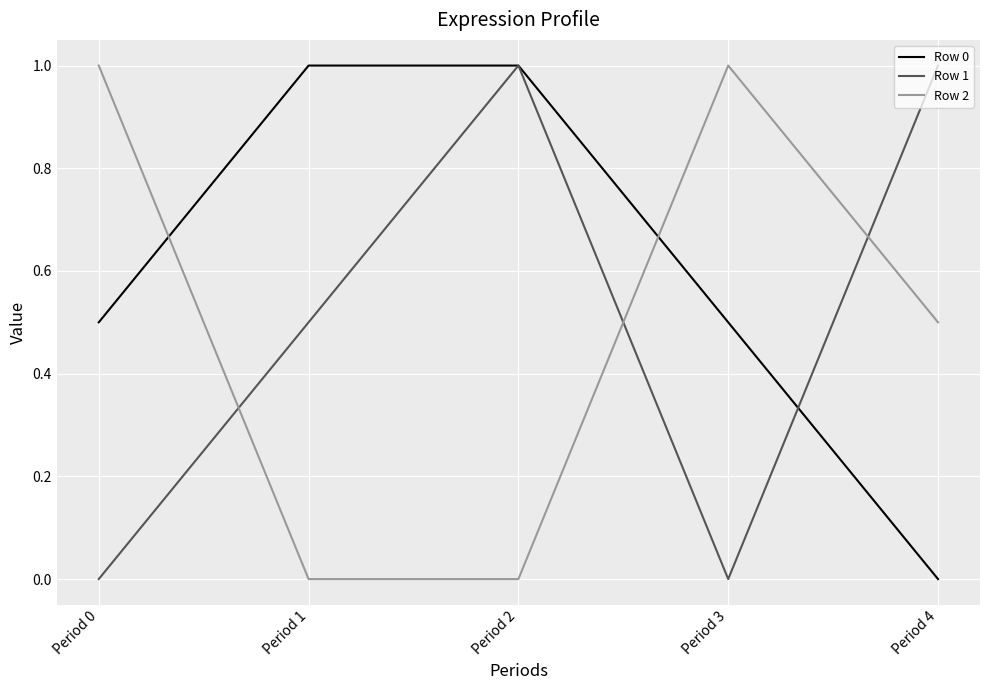

What is the difference between the highest and lowest values at Period 3?

1.0